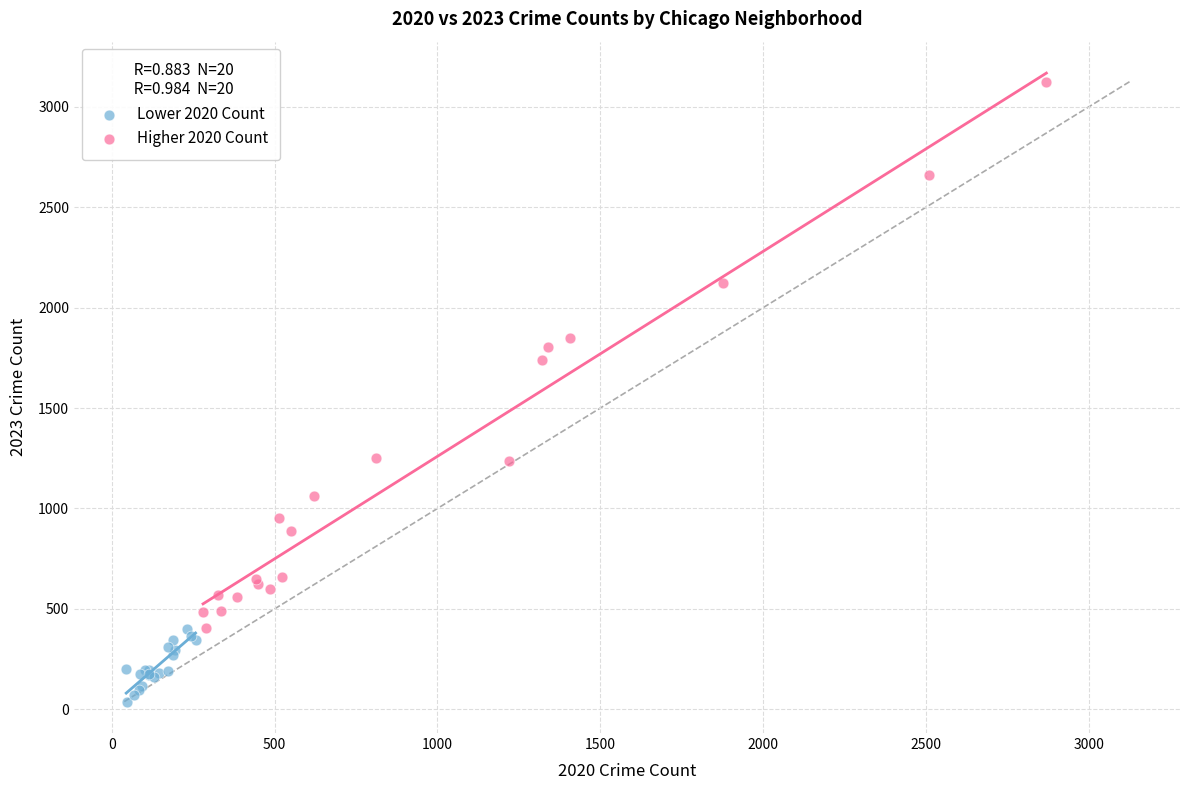

Which series contains the highest Y value?

Higher 2020 Count